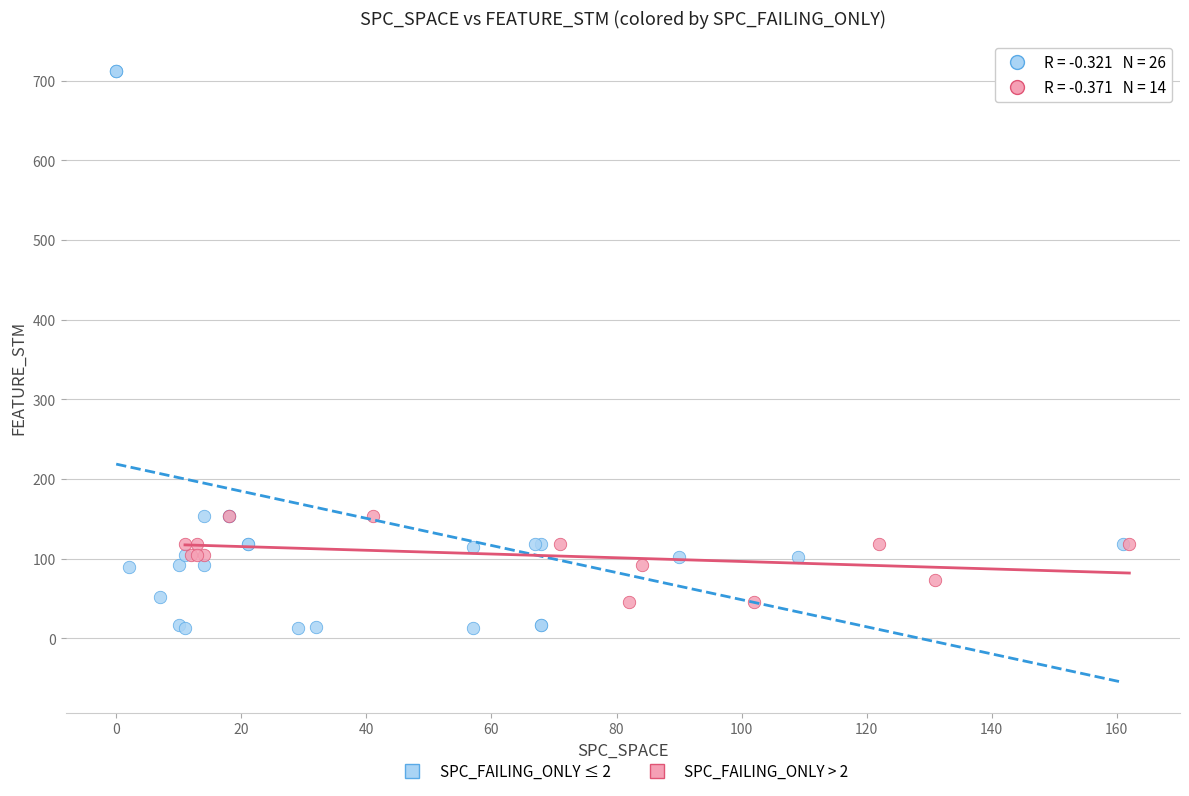

What are all the series names shown in the legend?

SPC_FAILING_ONLY ≤ 2, SPC_FAILING_ONLY > 2